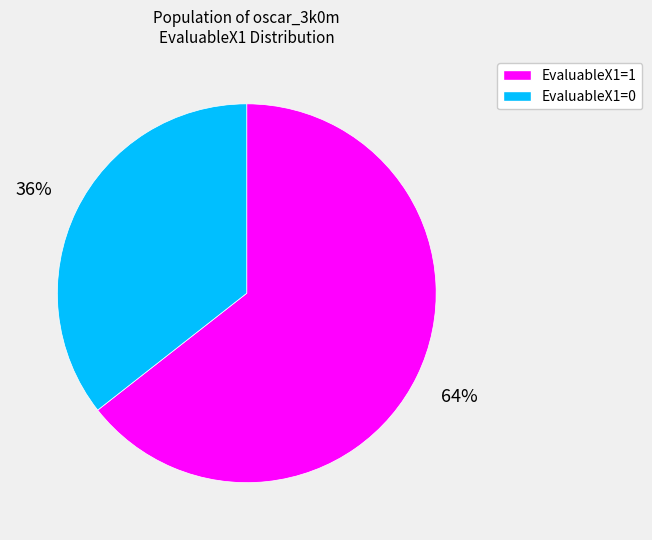

Rank the categories by value from lowest to highest.

EvaluableX1=0, EvaluableX1=1